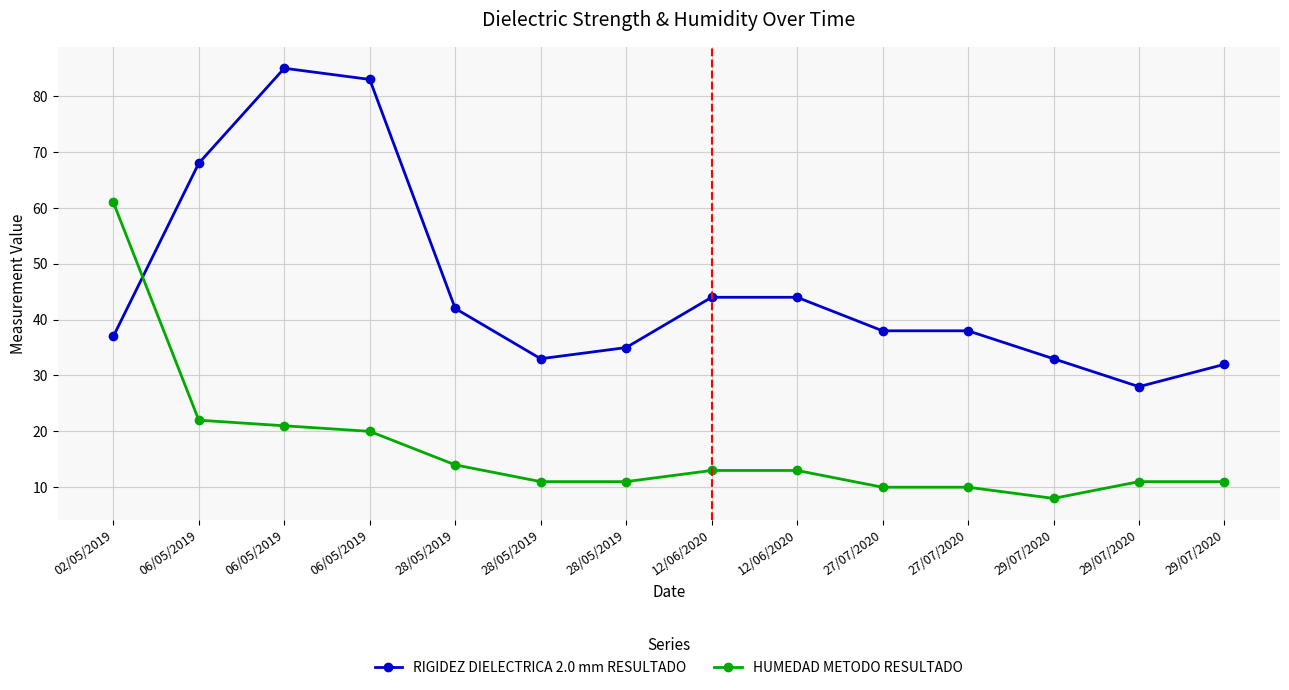

Reading right to left, list all the values displayed in this chart.

RIGIDEZ DIELECTRICA 2.0 mm RESULTADO: 32	28	33	38	38	44	44	35	33	42	83	85	68	37
HUMEDAD METODO RESULTADO: 11	11	8	10	10	13	13	11	11	14	20	21	22	61